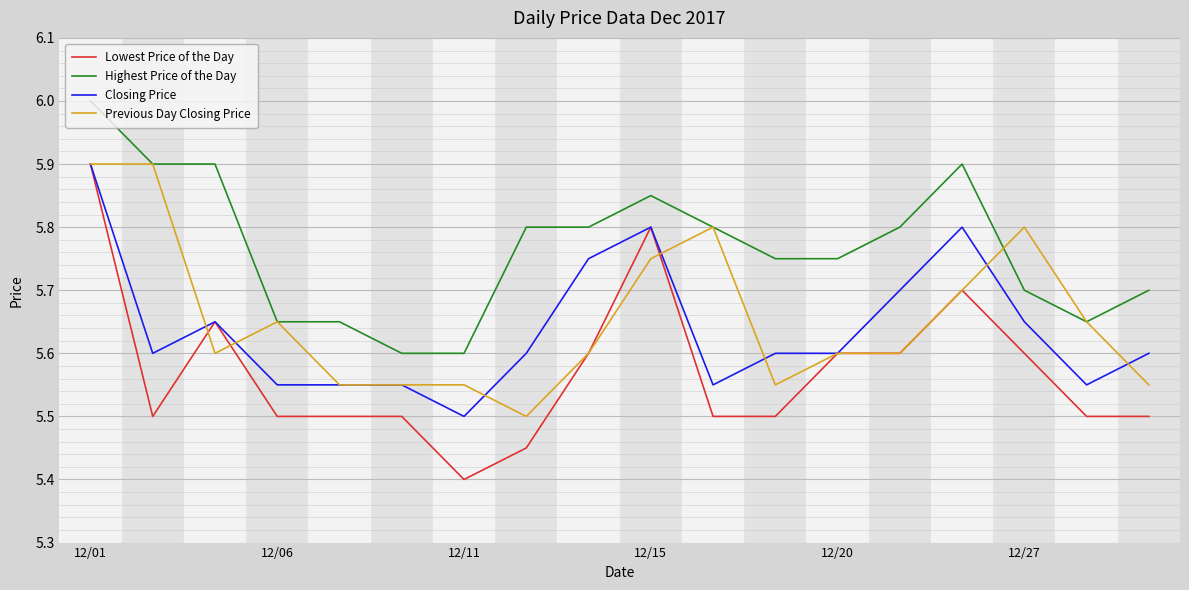

What is the minimum value shown in the chart?

5.4